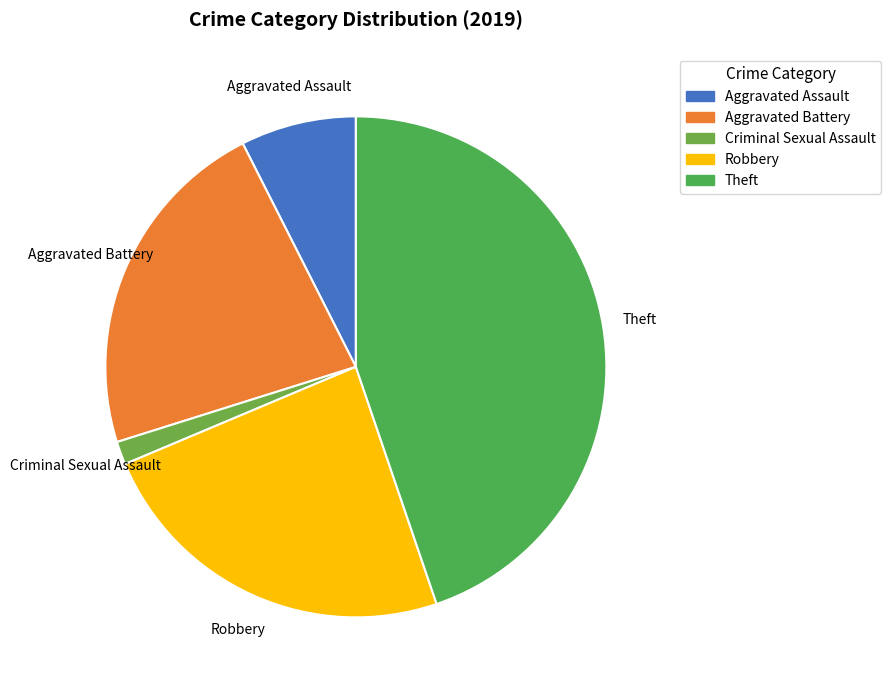

Rank the categories by value from highest to lowest.

Theft, Robbery, Aggravated Battery, Aggravated Assault, Criminal Sexual Assault